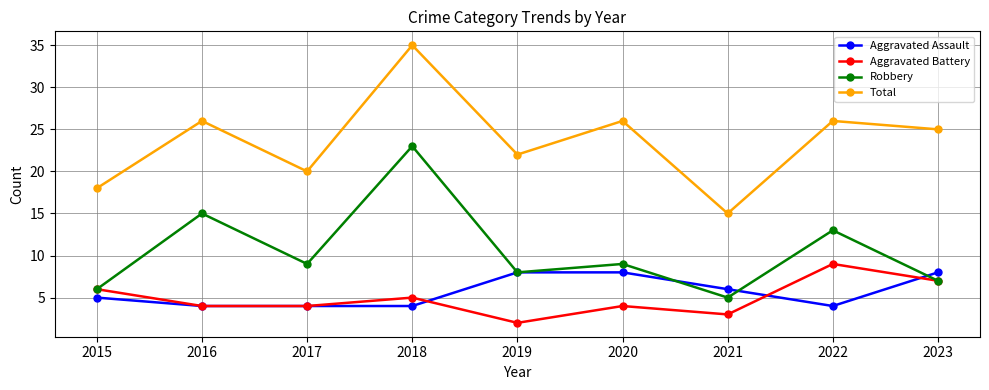

Does the chart display data point markers on the line(s)?

Yes